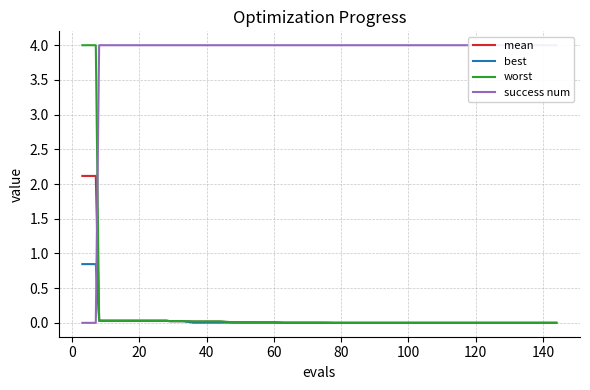

What is the maximum value for worst?

4.0